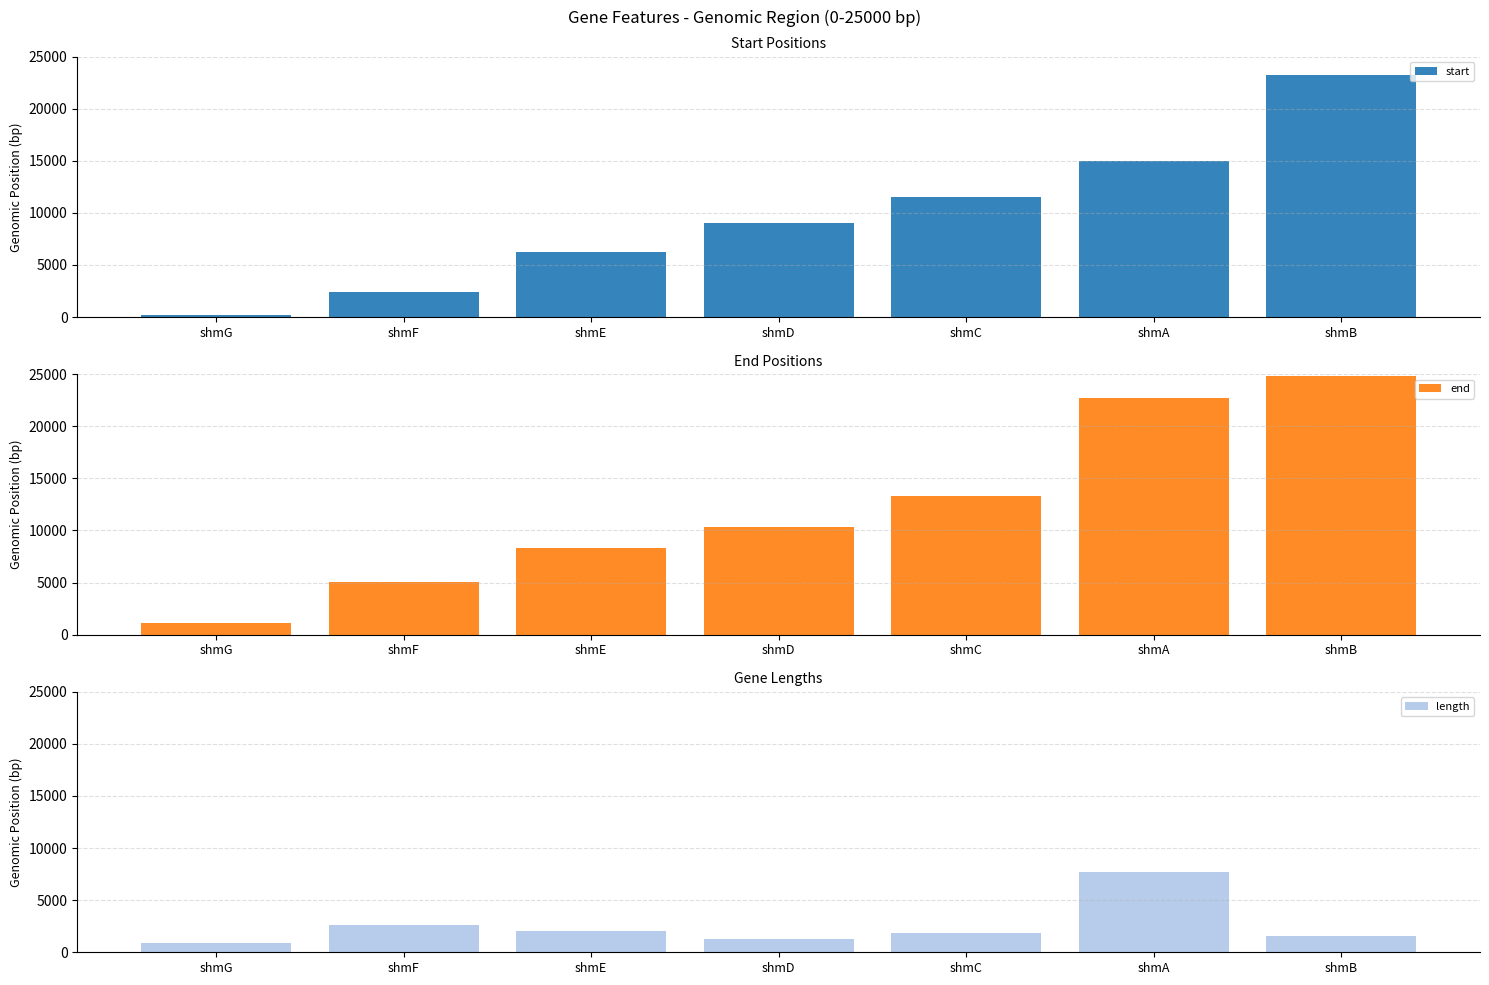

Is the value of length at shmF greater than the value of end at shmG?

Yes